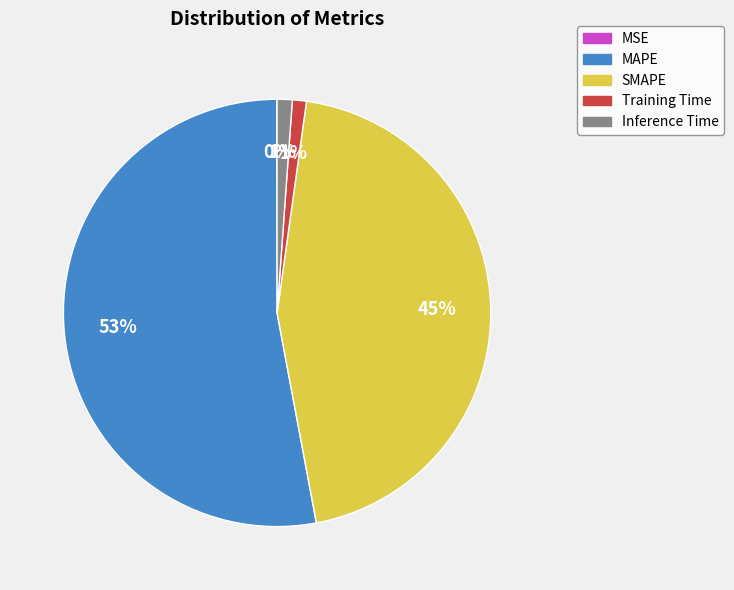

The SMAPE slice represents 45% of the pie. True or false?

True